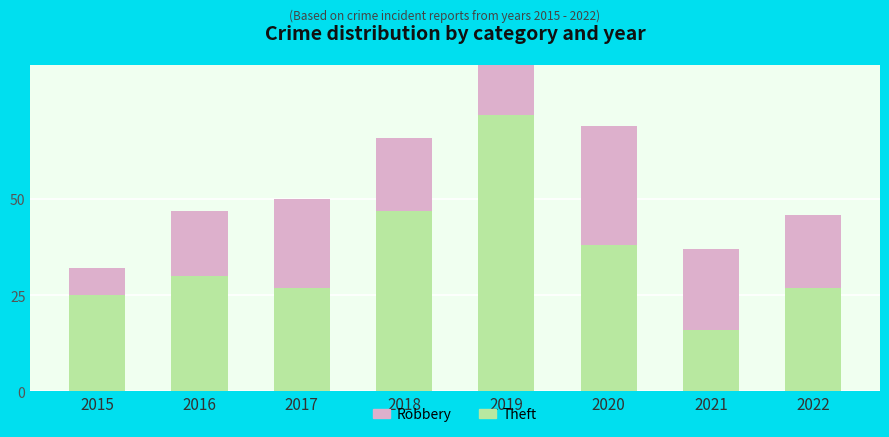

At how many categories does at least one series exceed 62?

1